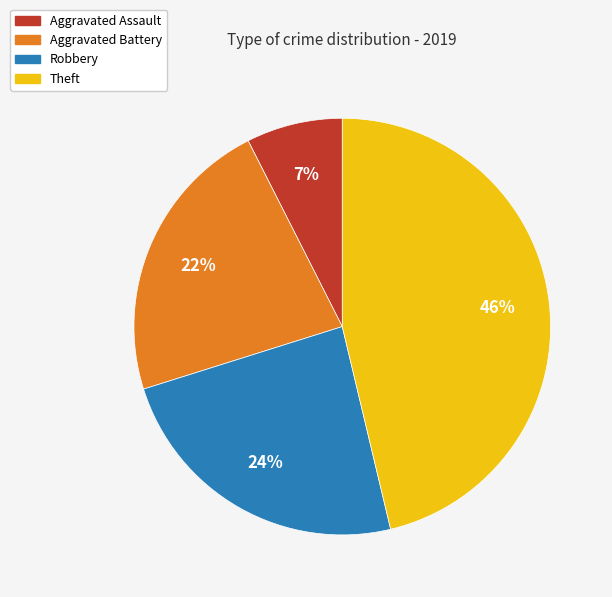

How many slices are in this pie chart?

4